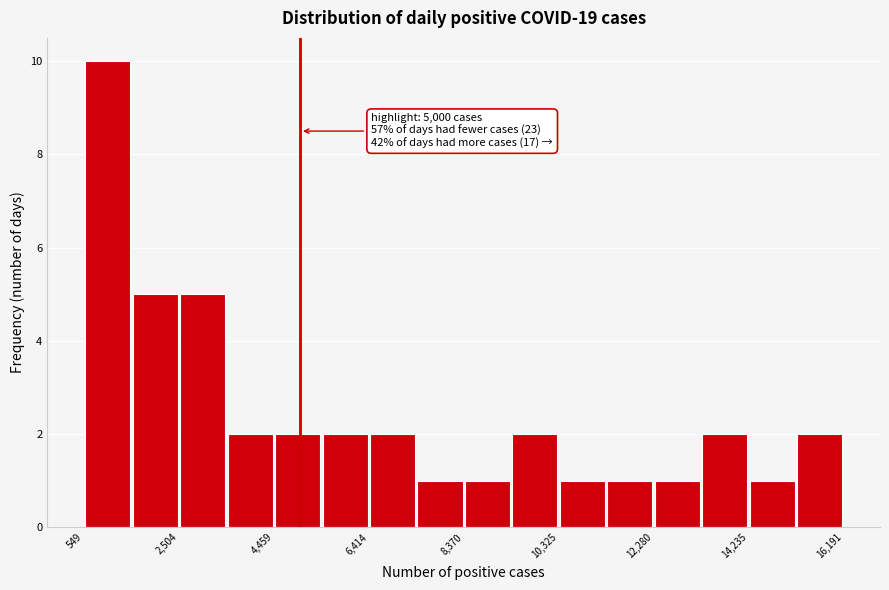

Which range on the x-axis has the tallest bar?

600 to 1600